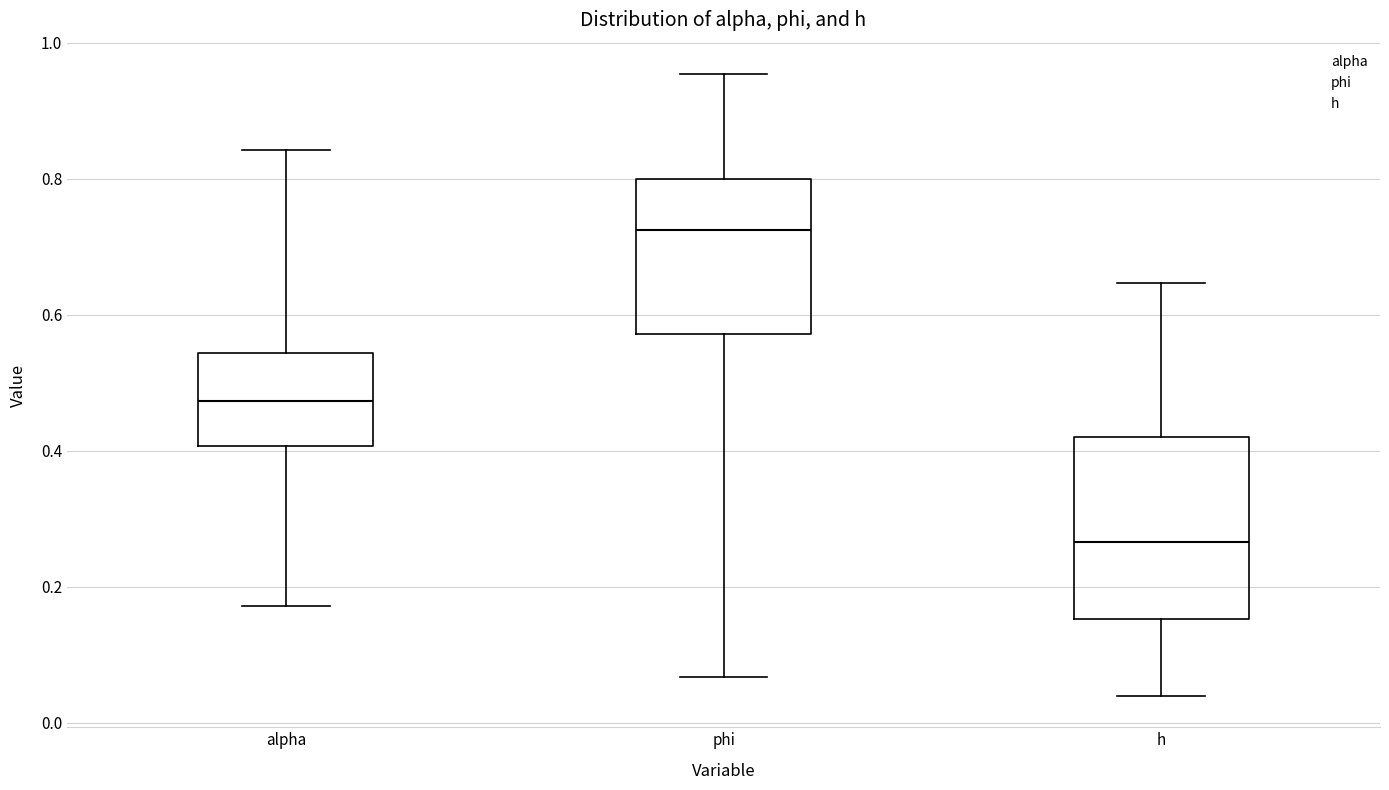

Comparing the boxes themselves (not the whiskers), which one is the tallest?

h